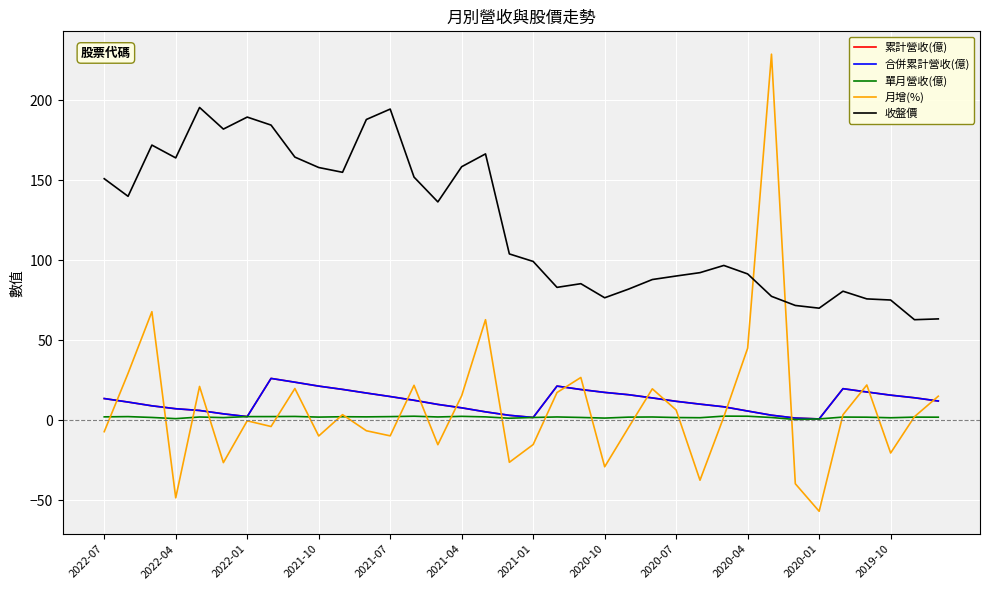

Is this an area chart (filled region under the line)?

No